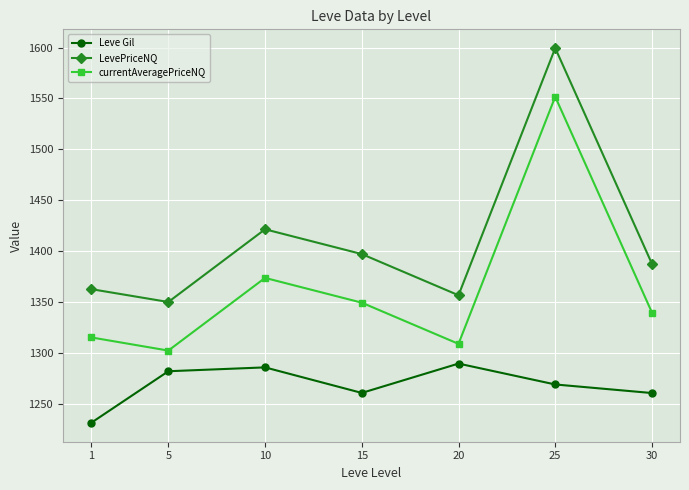

What is the total value across all series at 25?

4420.6